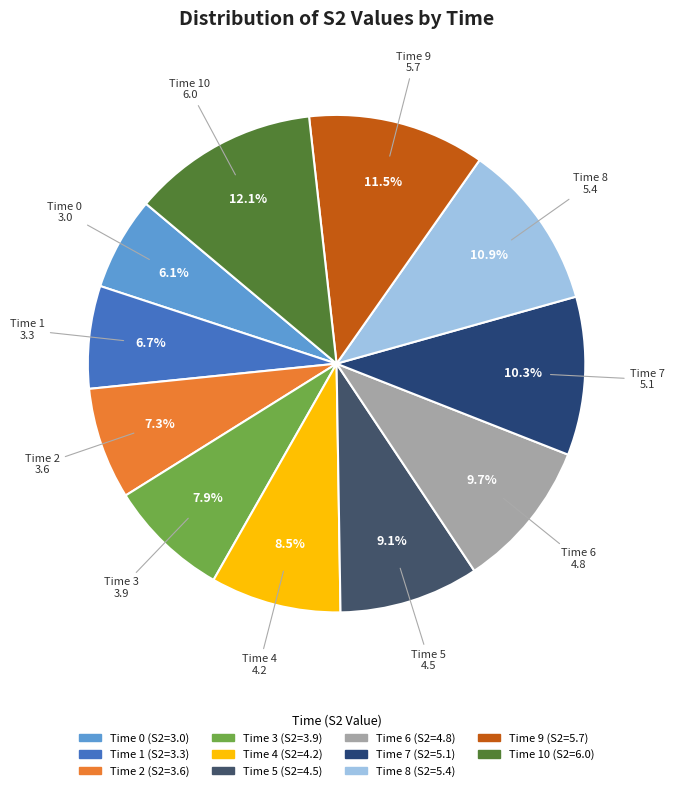

How many slices are in this pie chart?

11